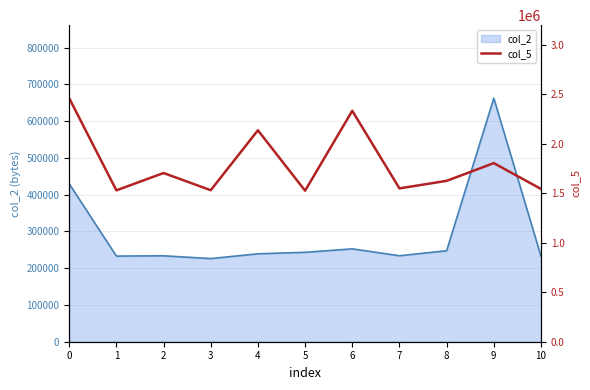

Reading right to left, extract all data points from this chart.

1543334	1804000	1624959	1548916	2332334	1525458	2135875	1530416	1704167	1529042	2459666